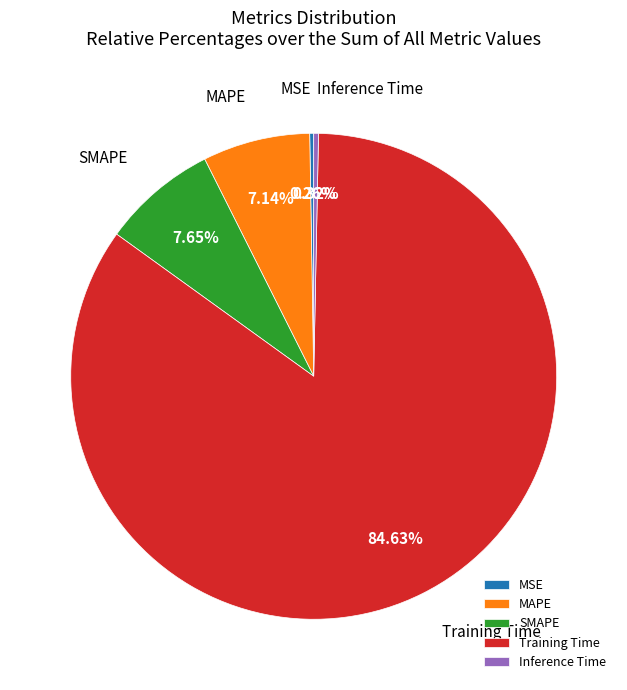

Which slice represents more than half of the pie?

Training Time